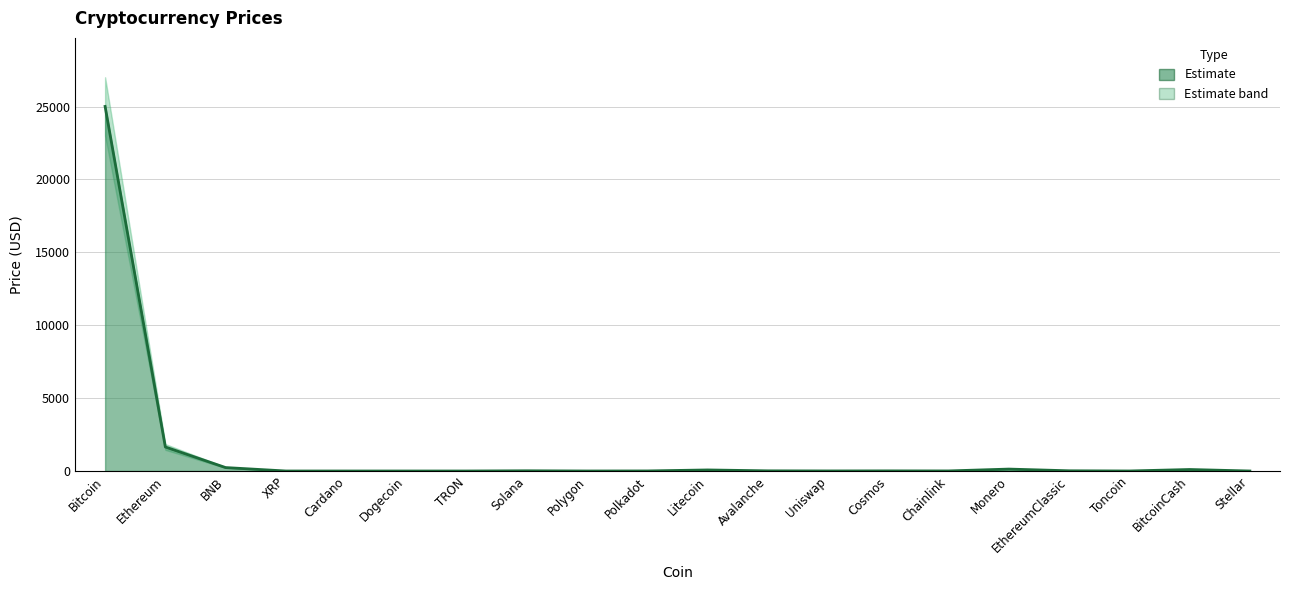

Between Uniswap and BNB, which is larger?

BNB